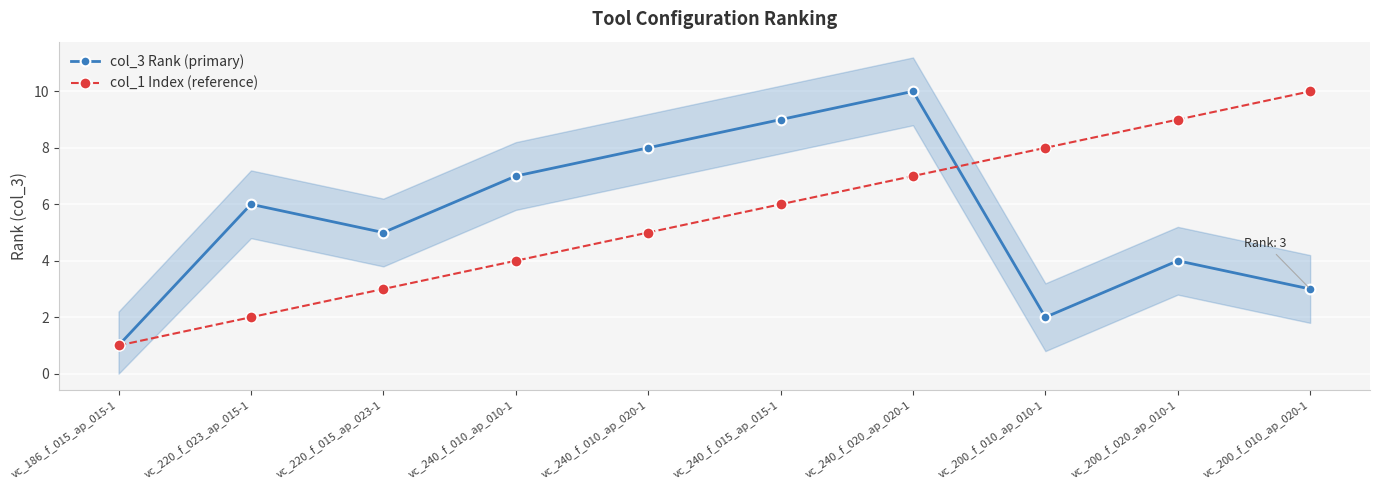

At how many categories does at least one series exceed 6?

7